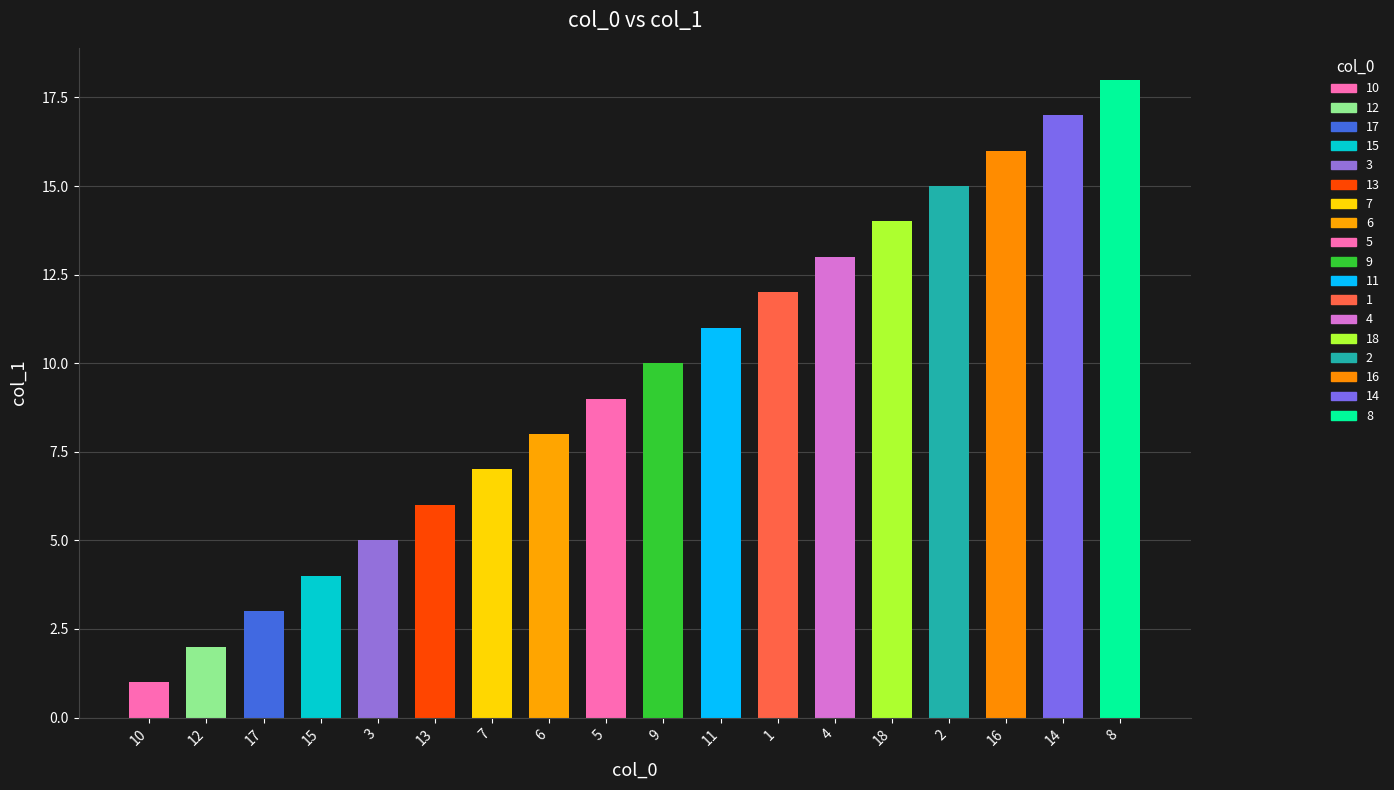

List the labels in order of value, largest first.

8, 14, 16, 2, 18, 4, 1, 11, 9, 5, 6, 7, 13, 3, 15, 17, 12, 10